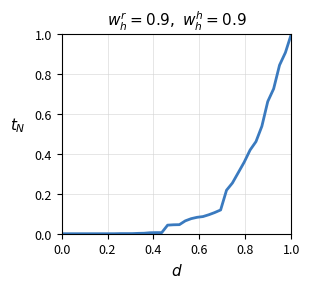

What is the difference between the maximum and minimum values?

1.0